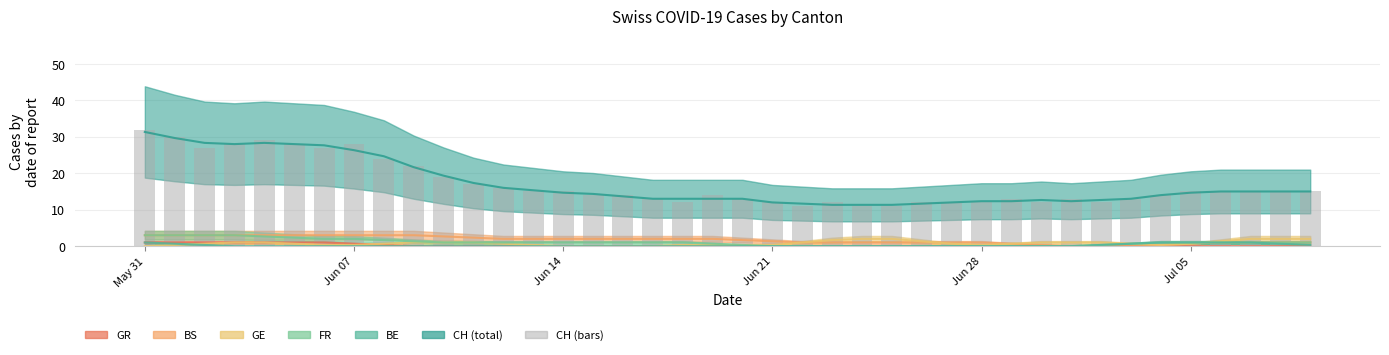

How many data points does each series have?

40